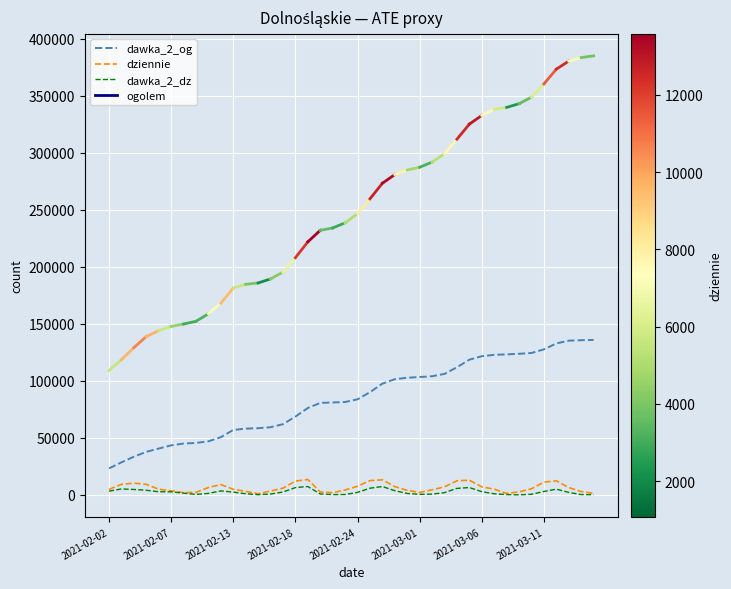

Which series has the largest range (max minus min)?

dawka_2_og